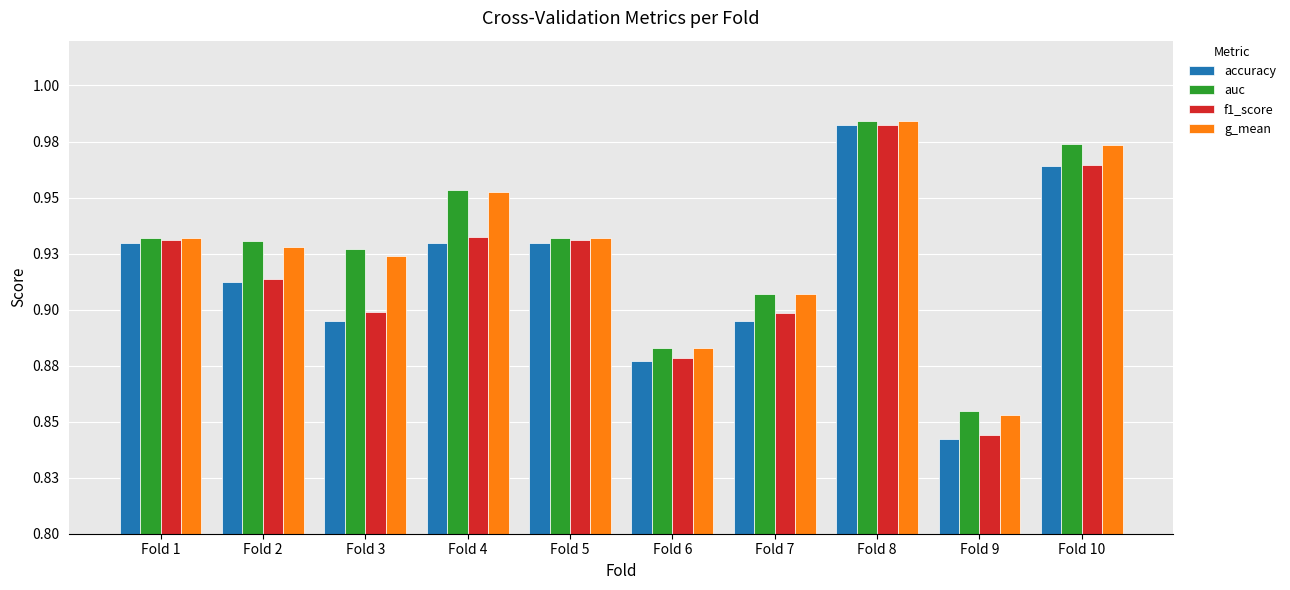

Which series has the largest range (max minus min)?

accuracy